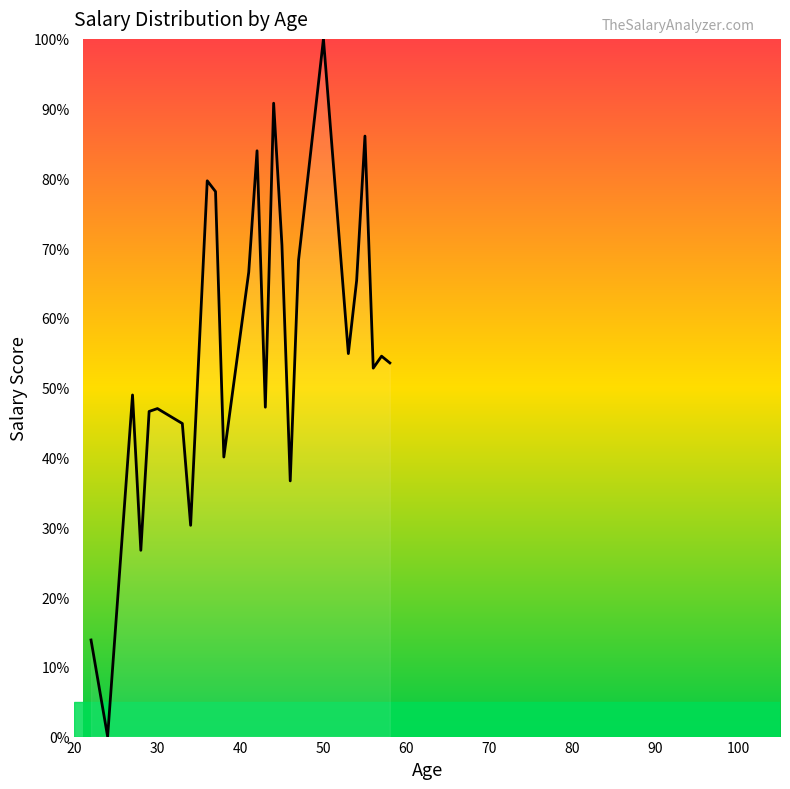

What is the greatest value displayed?

100.0